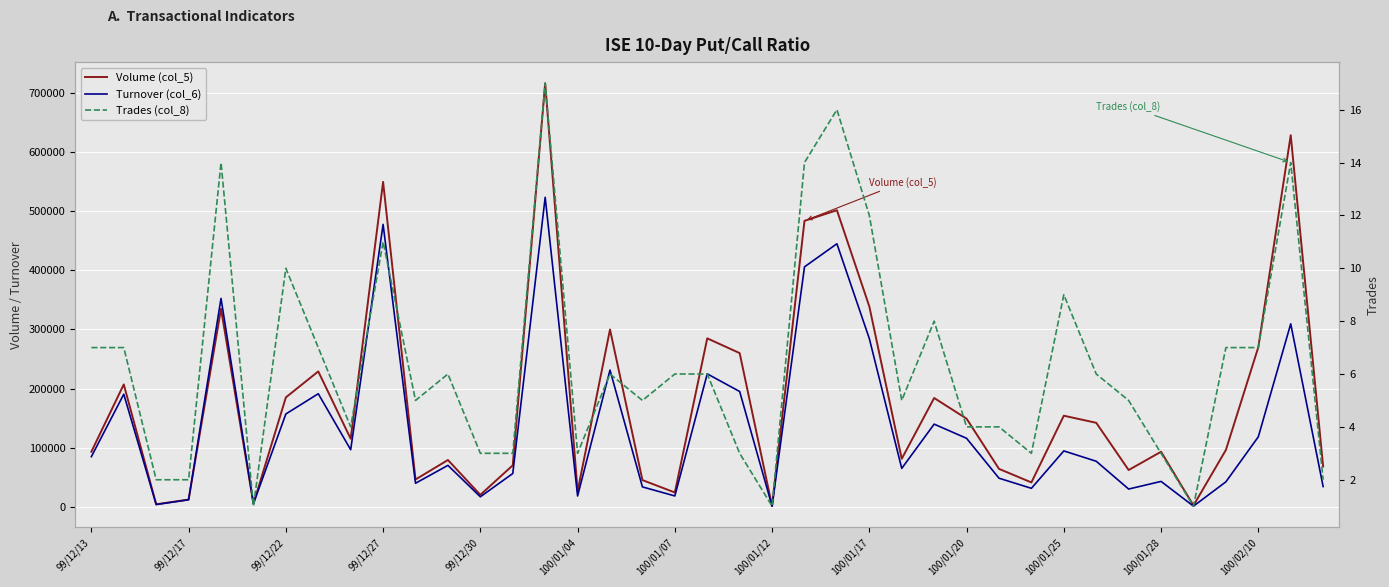

List the series in order of their peak value, lowest first.

Trades (col_8), Turnover (col_6), Volume (col_5)